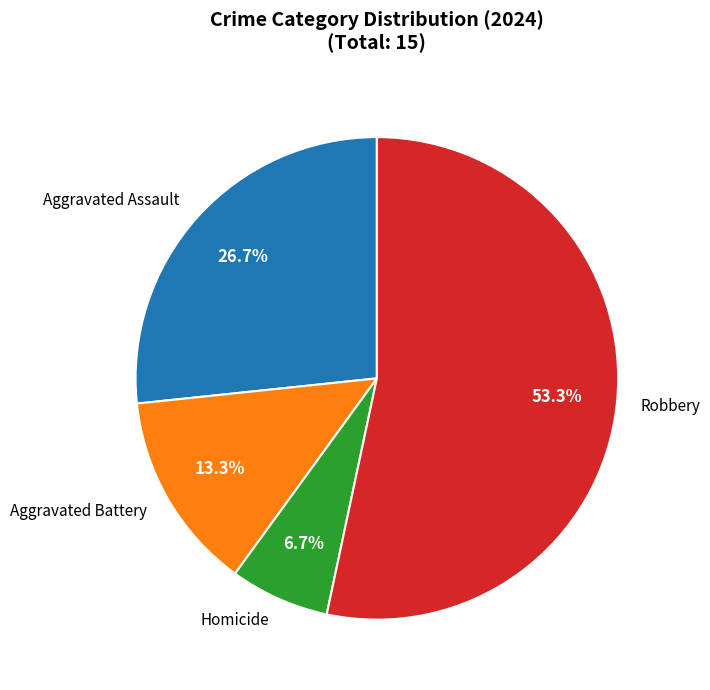

To the nearest percent, what is the average slice percentage?

25%